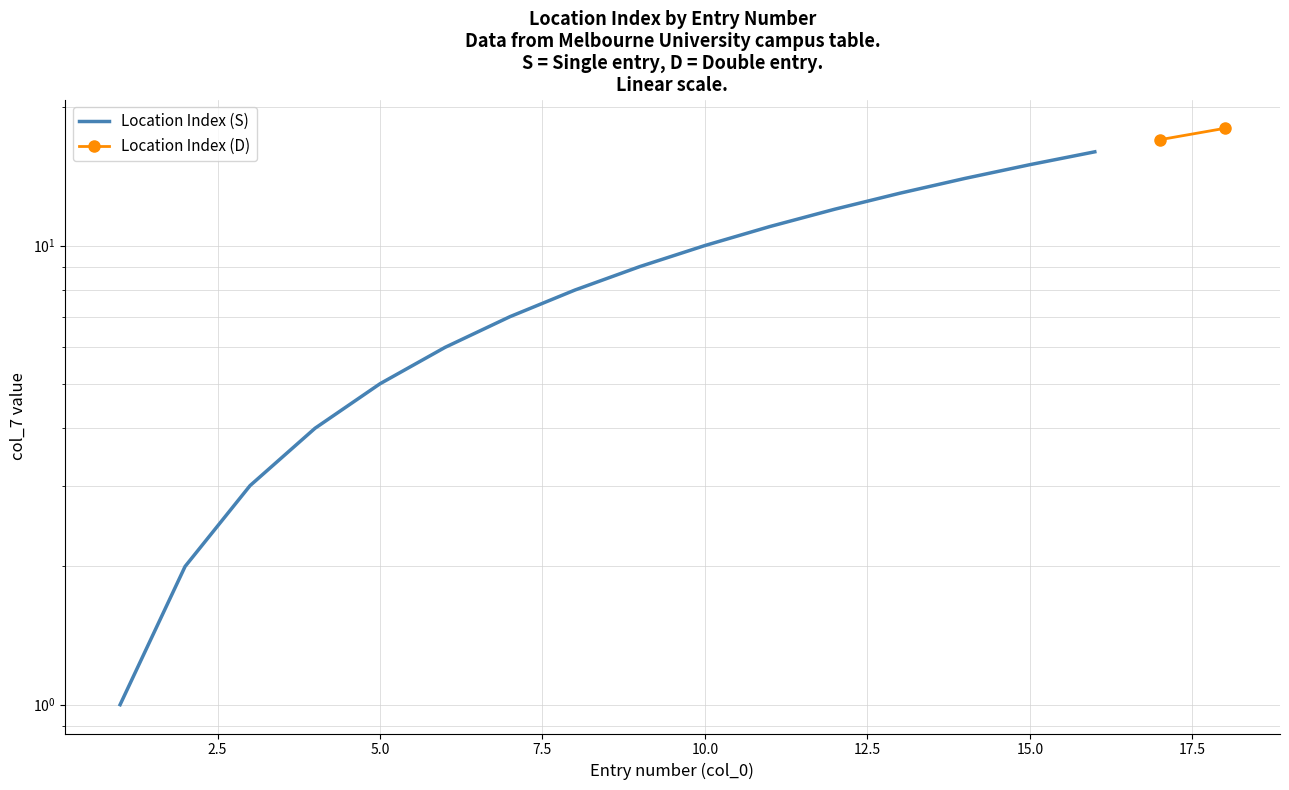

What is the value of the 11th point from the left?

11